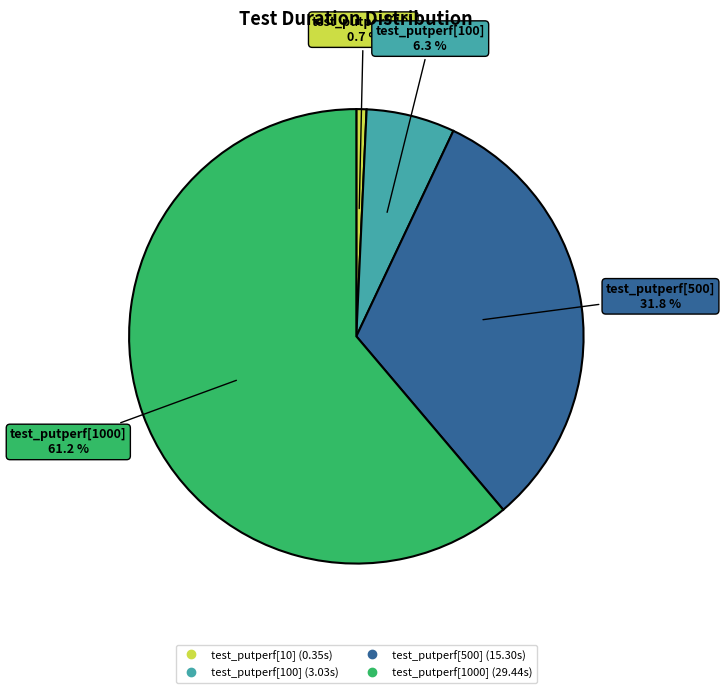

To the nearest percent, what is the combined percentage of test_putperf[10] and test_putperf[100]?

7%